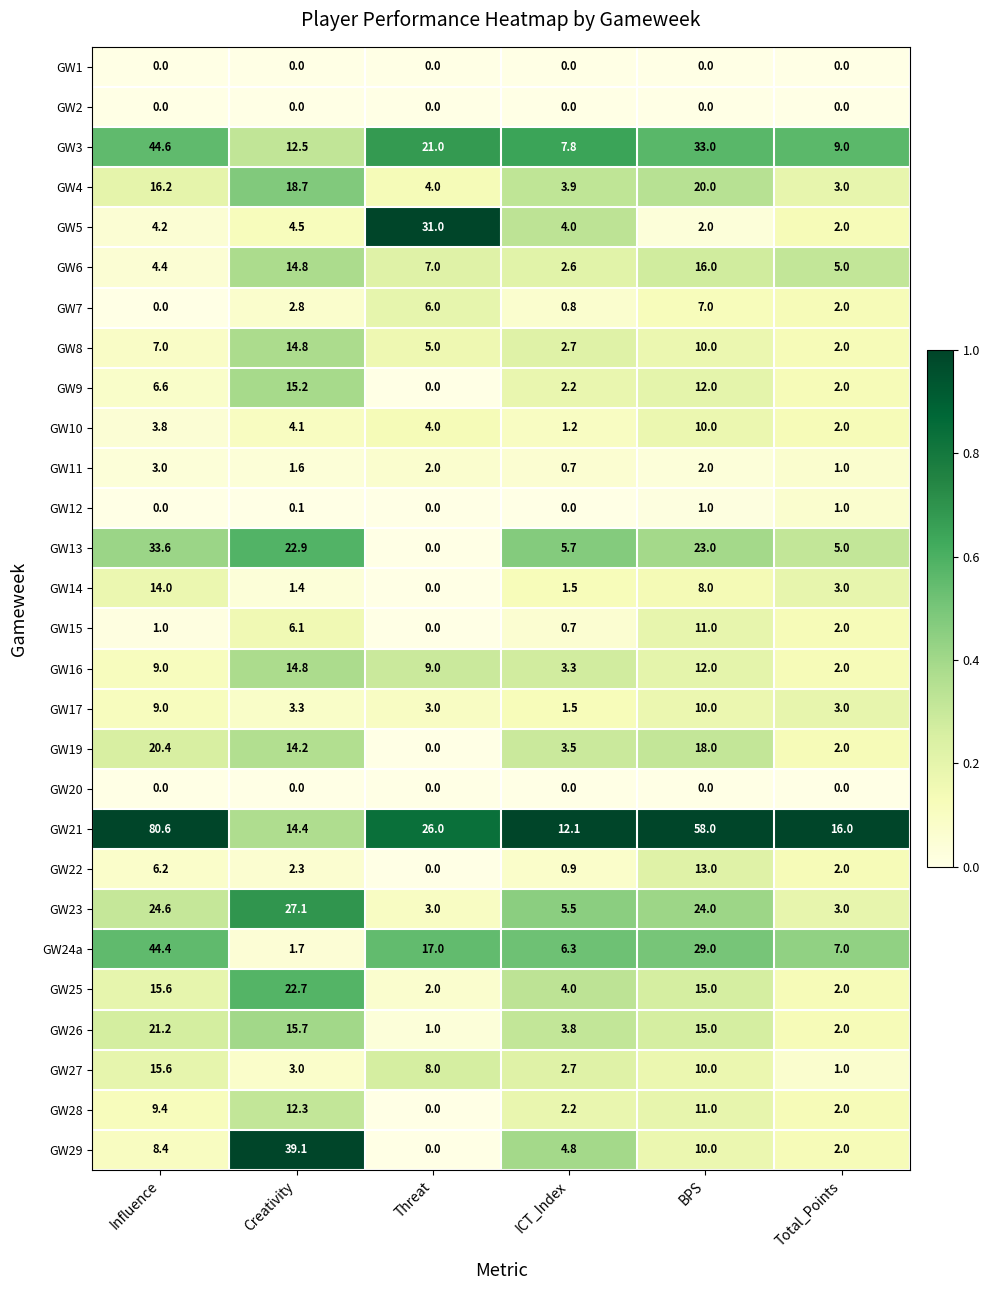

Which category has the highest value across all series?

Influence